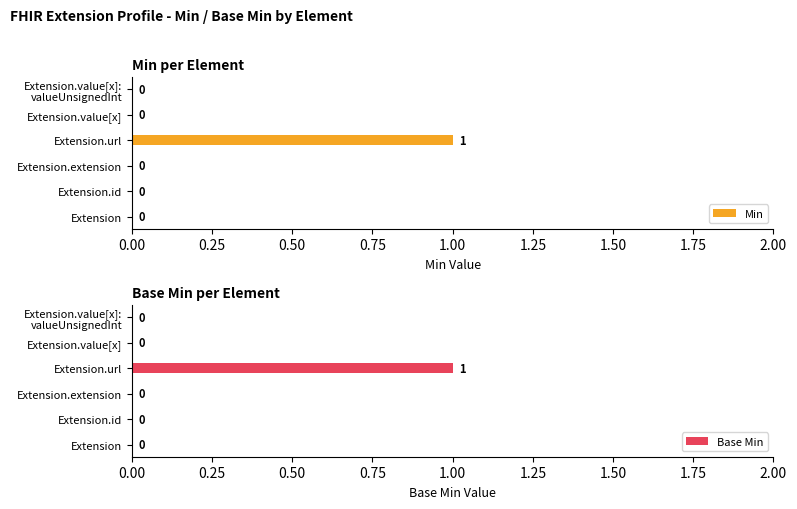

The value of Min at Extension.value[x] is 0. True or false?

True